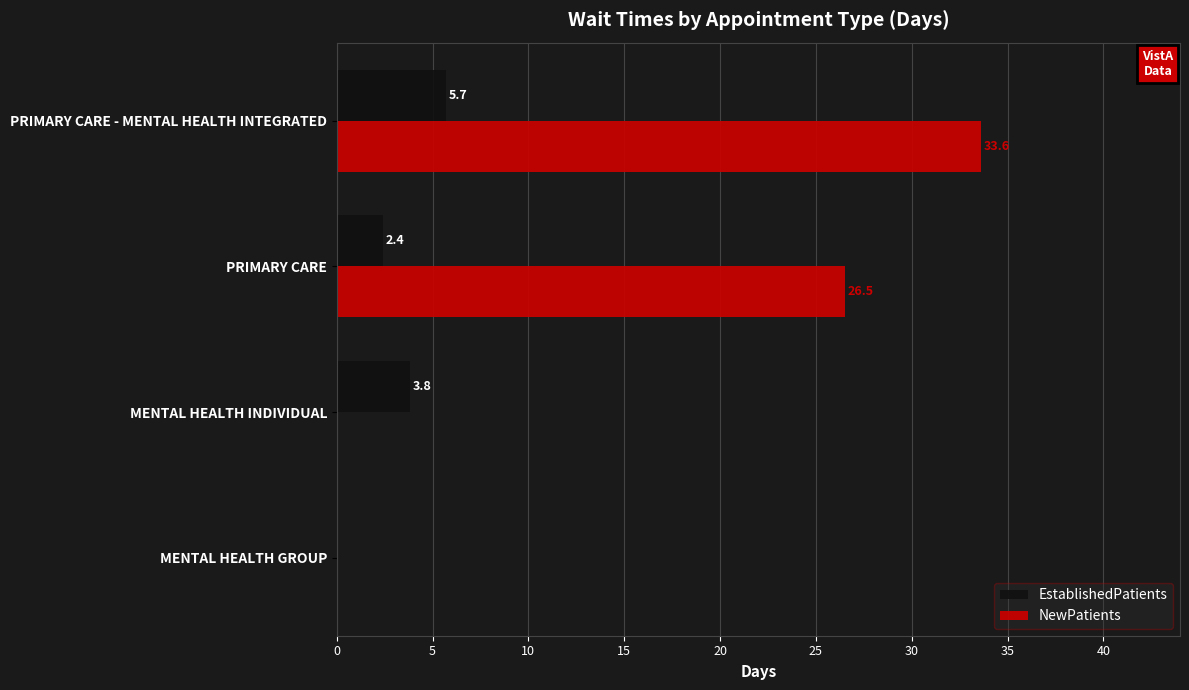

What is the sum of the NewPatients values at MENTAL HEALTH GROUP and PRIMARY CARE - MENTAL HEALTH INTEGRATED?

33.6